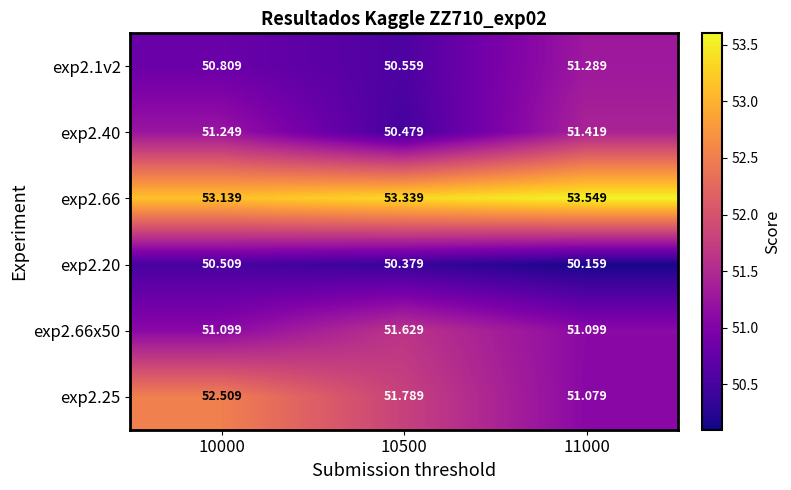

Is the value of exp2.66x50 at 10000 greater than the value of exp2.66 at 10000?

No